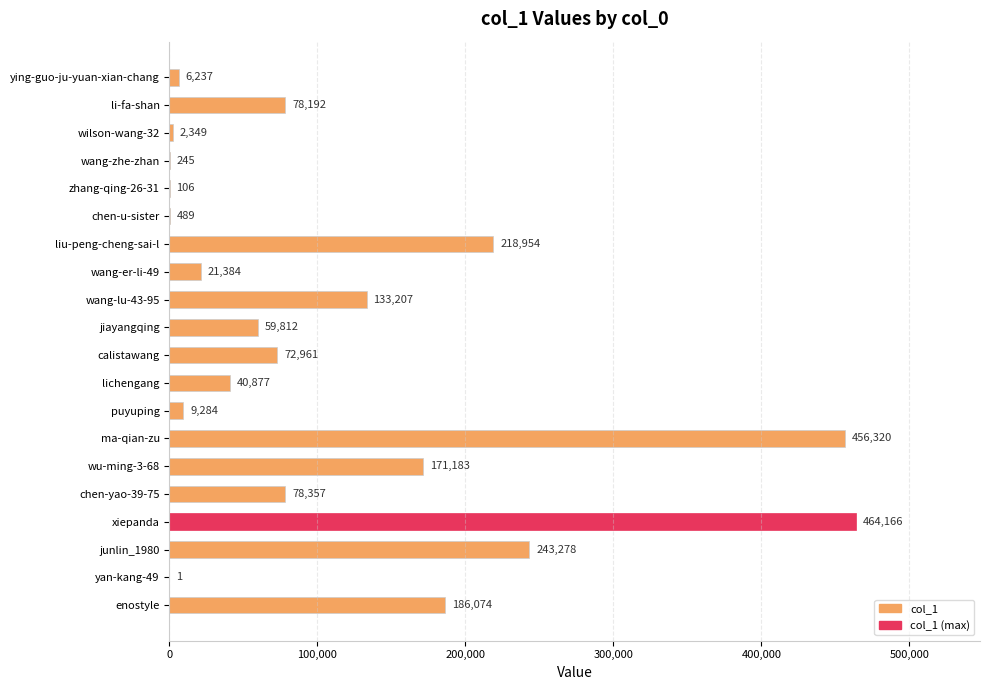

What is the sum of all values?

2243476